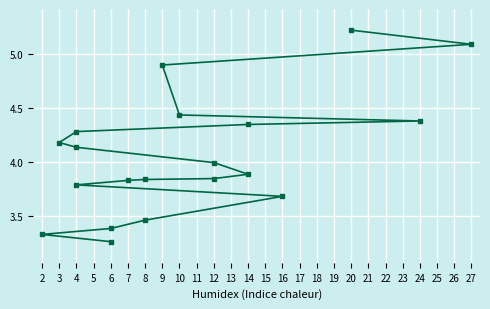

What is the value of the 15th point from the left?

3.8